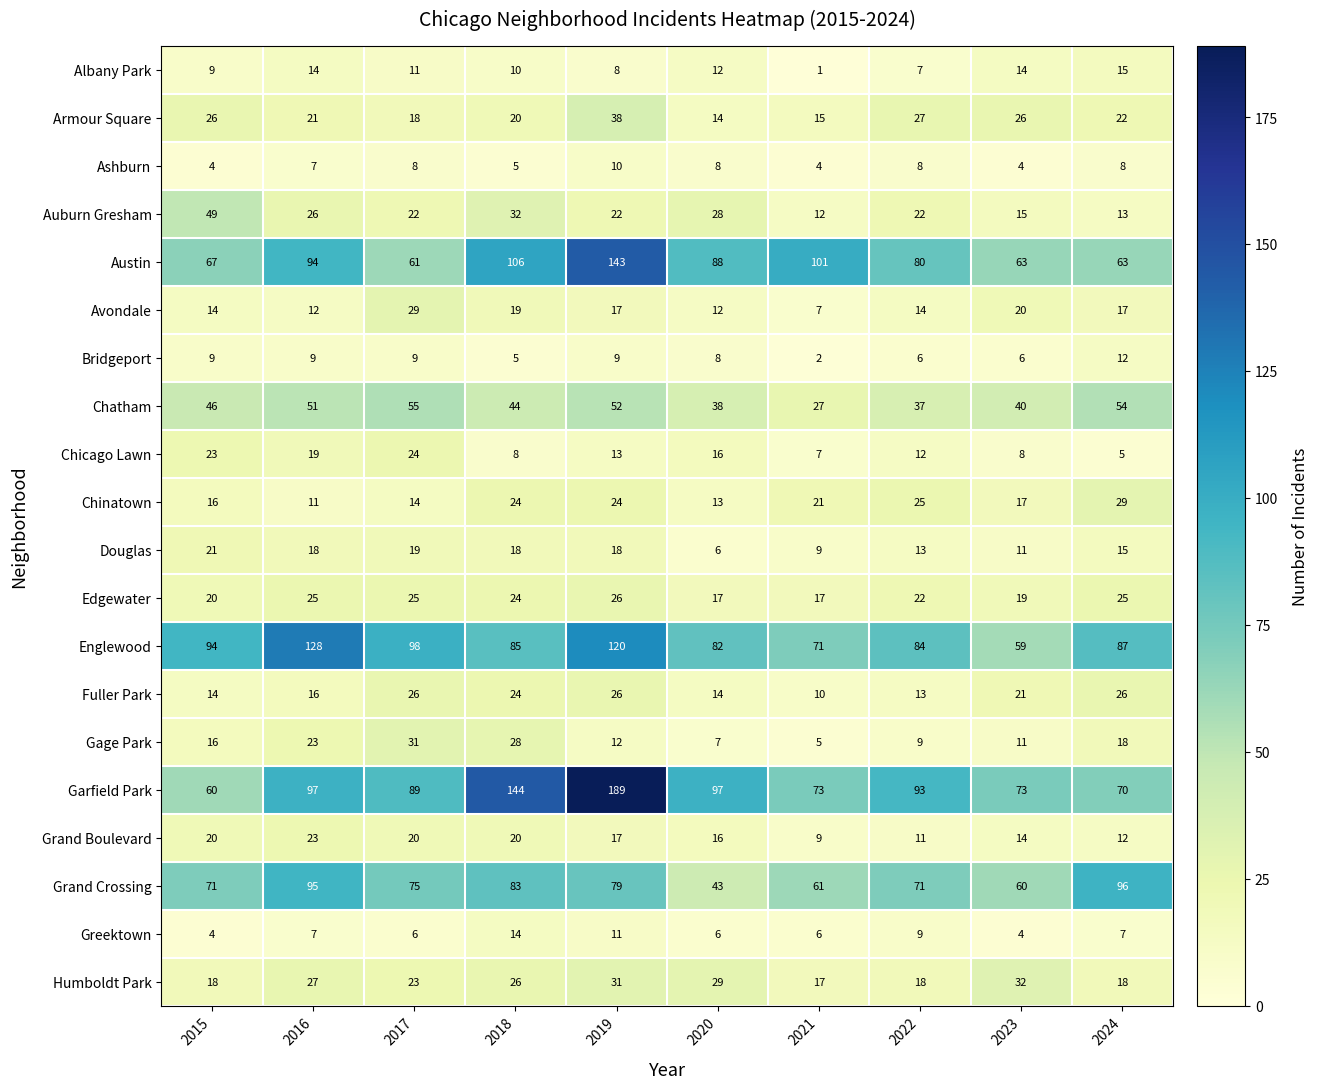

At which label is Ashburn closest to 7?

2016